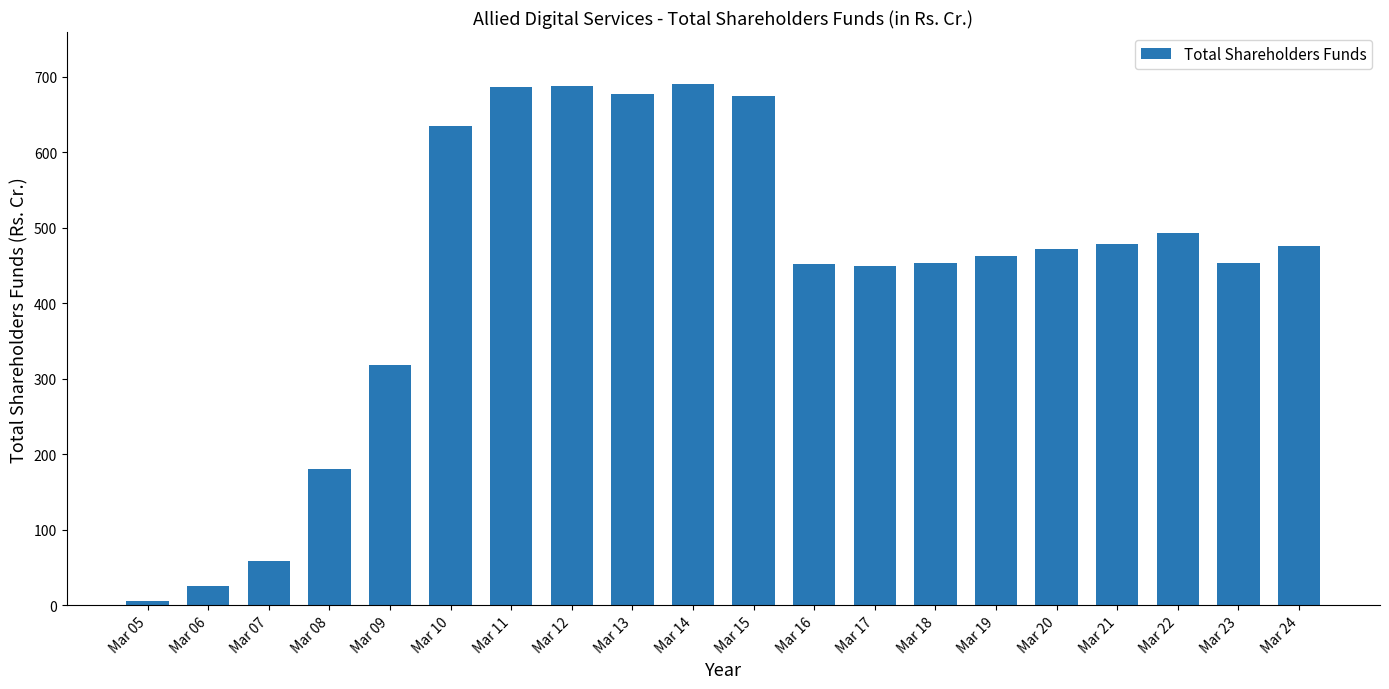

At which category does the chart reach its minimum across all series?

Mar 05